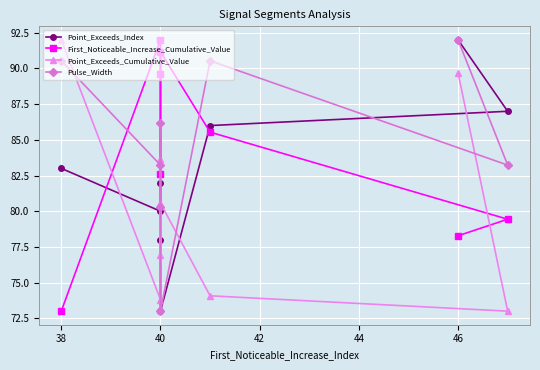

How many times do Point_Exceeds_Index and First_Noticeable_Increase_Cumulative_Value cross each other?

2